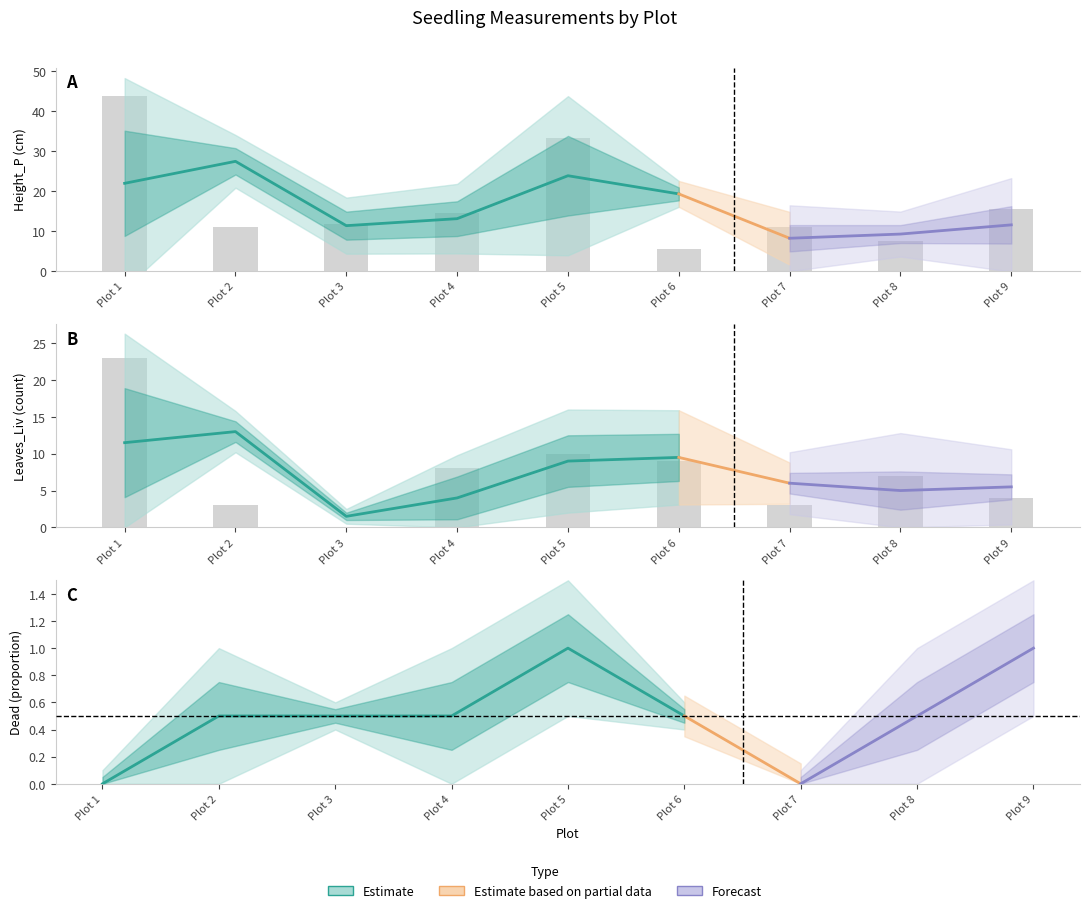

How many bars are there in total?

18